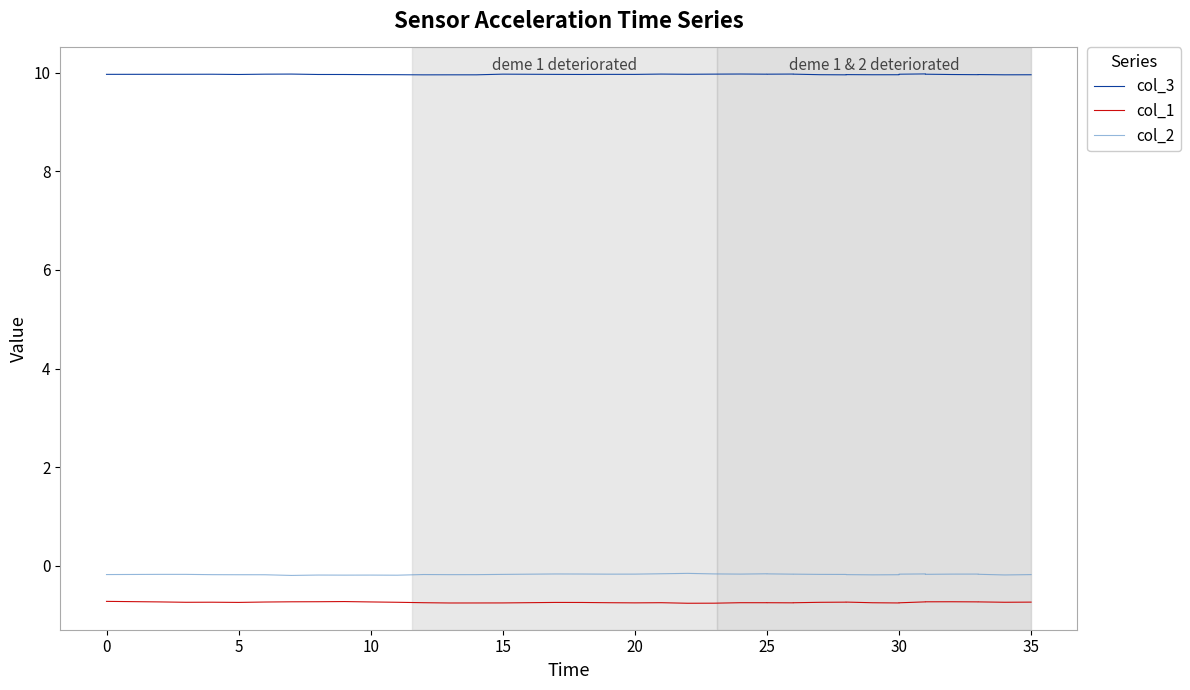

What are all the series names shown in the legend?

col_3, col_1, col_2